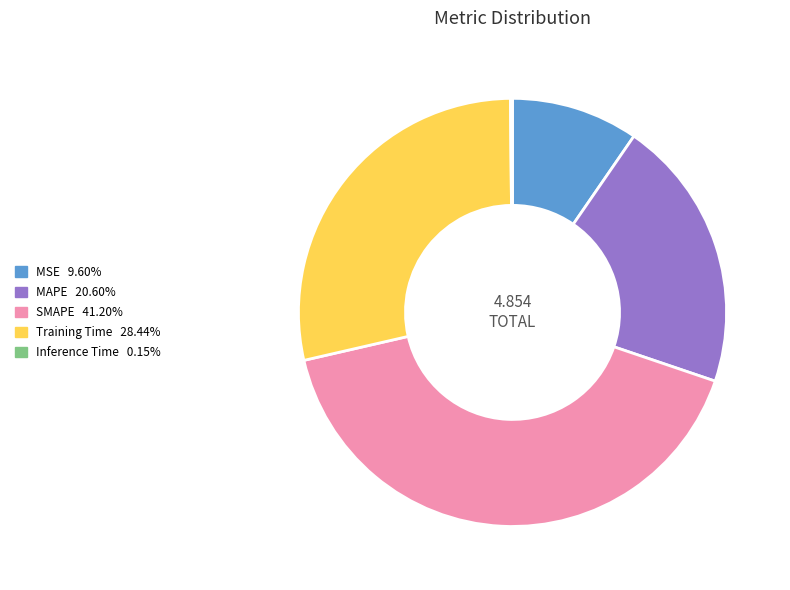

What is the largest slice in the pie chart?

SMAPE